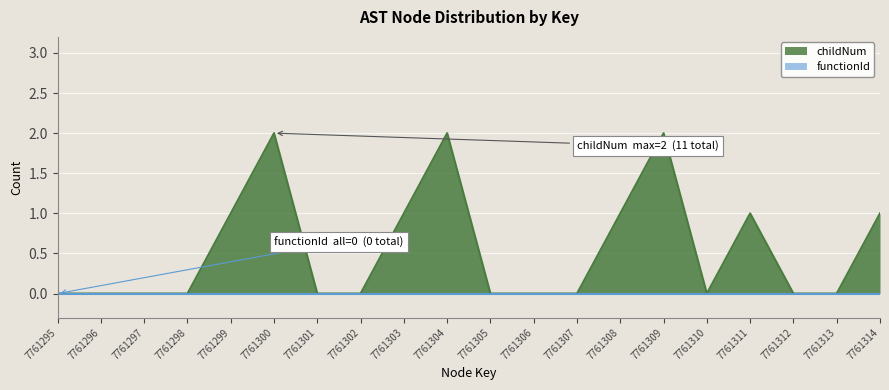

Count the number of data series in this chart.

2